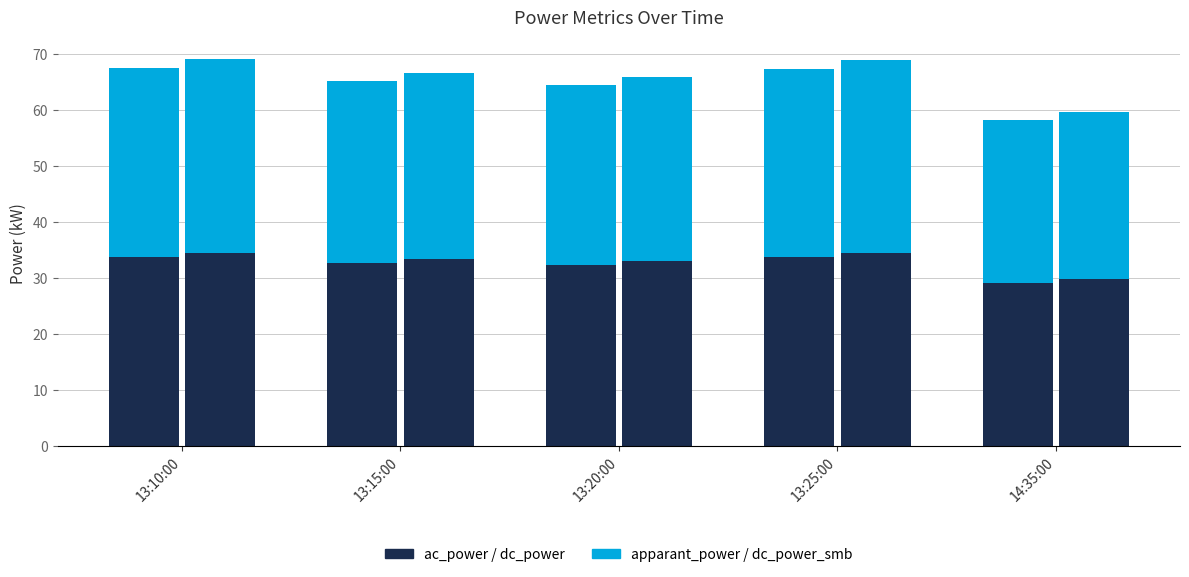

Between 13:20:00 and 13:15:00, which is larger?

13:15:00